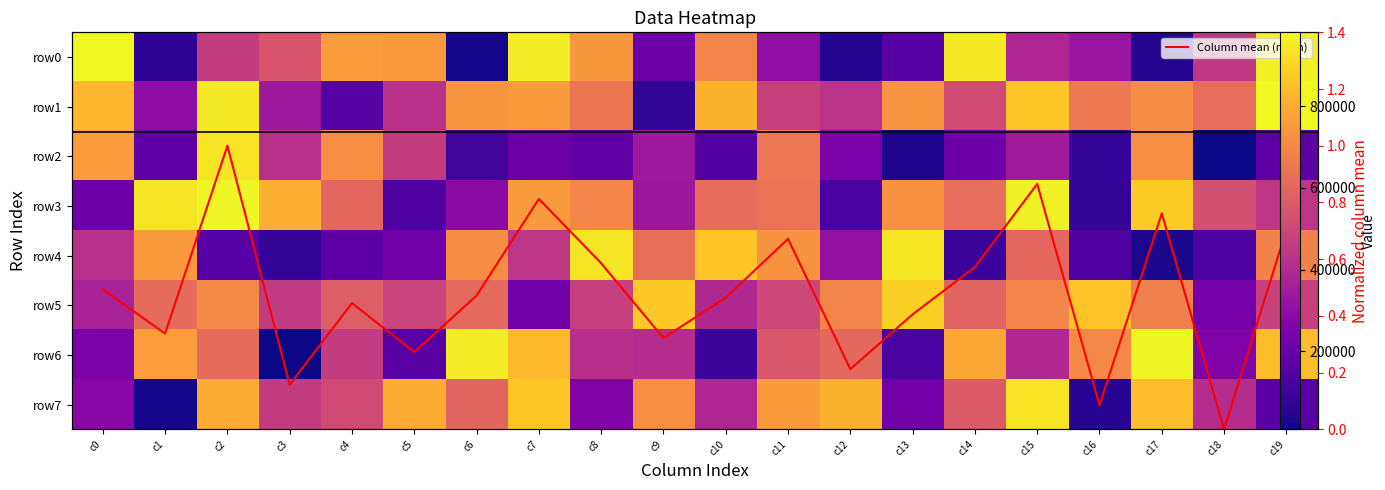

What is the spread (max minus min) of values at c11?

753441.3